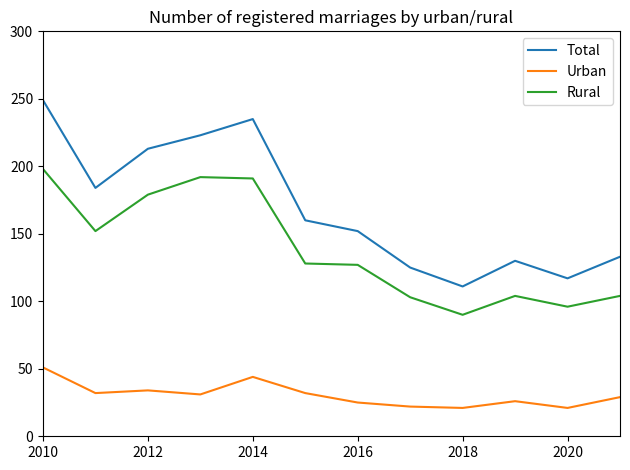

What is the maximum value for Total?

249